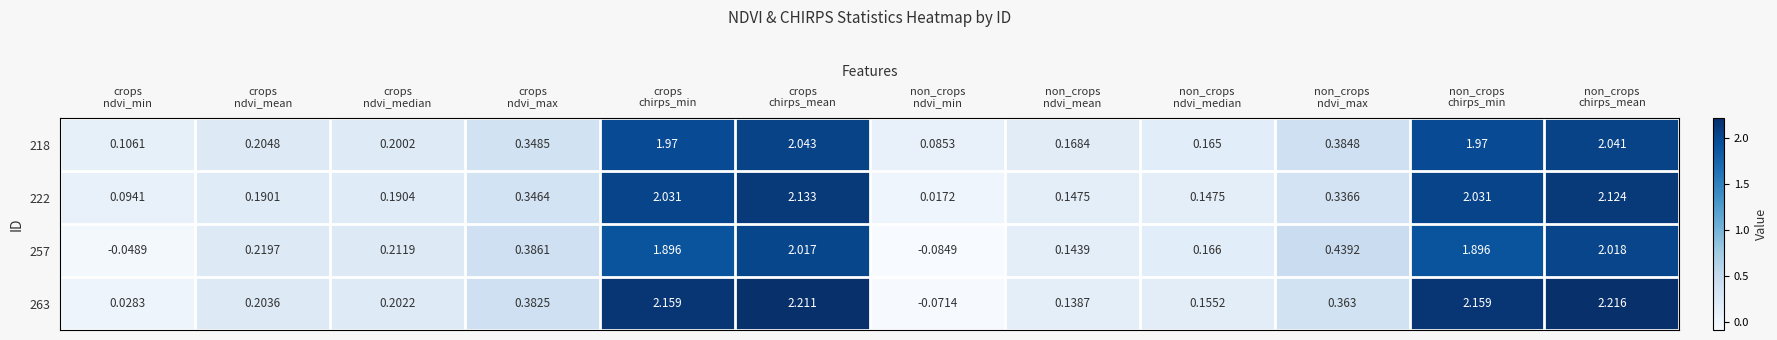

How many categories are shown in the chart?

12